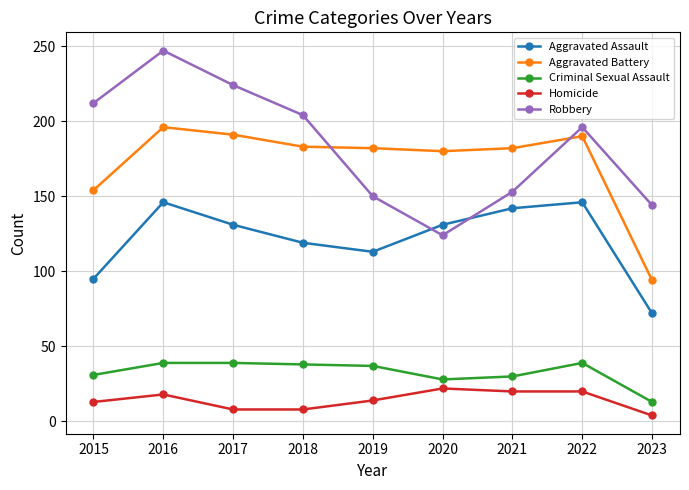

At which category does the chart reach its peak across all series?

2016